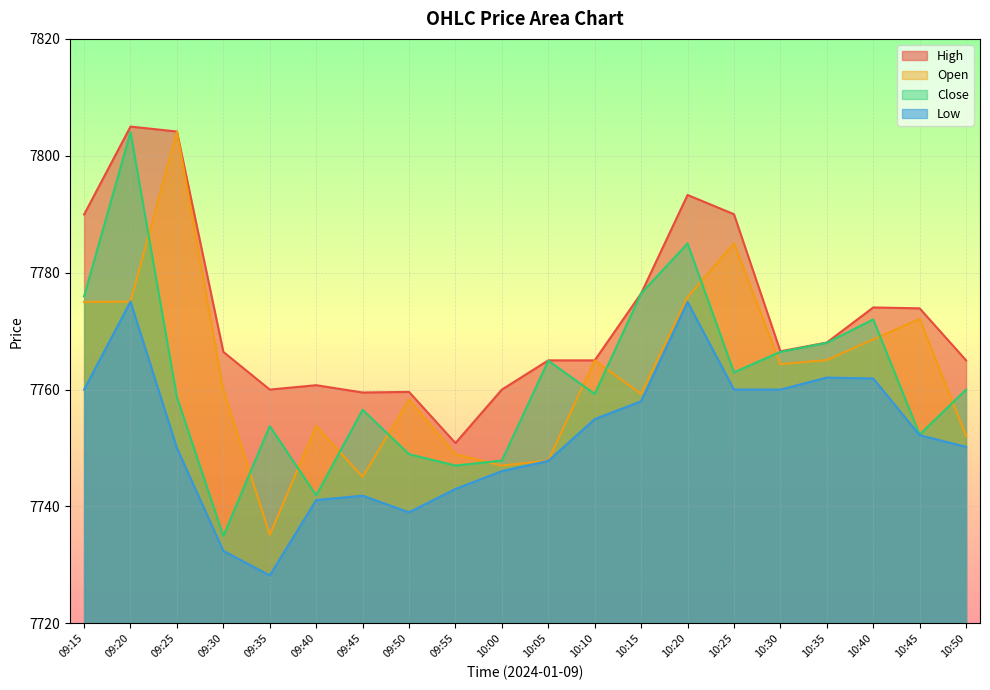

Count the number of categories in the chart.

20